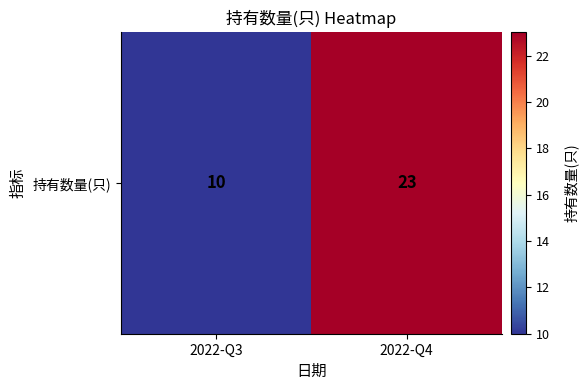

Reading right to left, transcribe all the data shown in this chart.

23	10